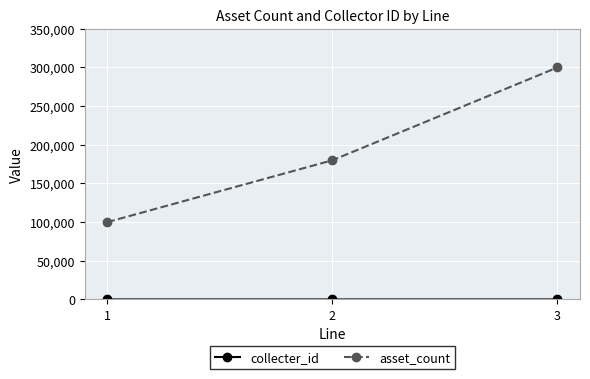

Which series has the widest spread of values?

asset_count